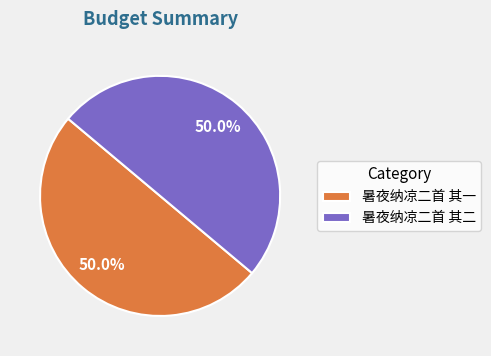

Approximately how many times larger is the value at 暑夜纳凉二首 其二 compared to 暑夜纳凉二首 其一?

1.0